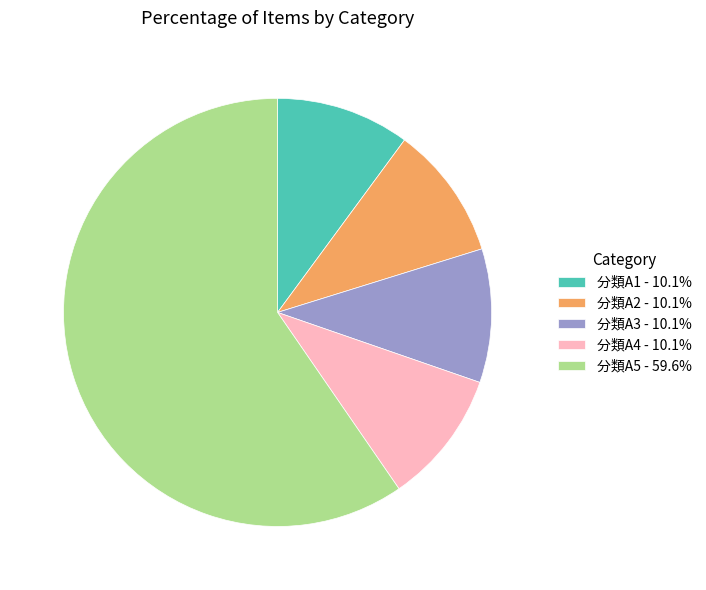

How many slices are in this pie chart?

5